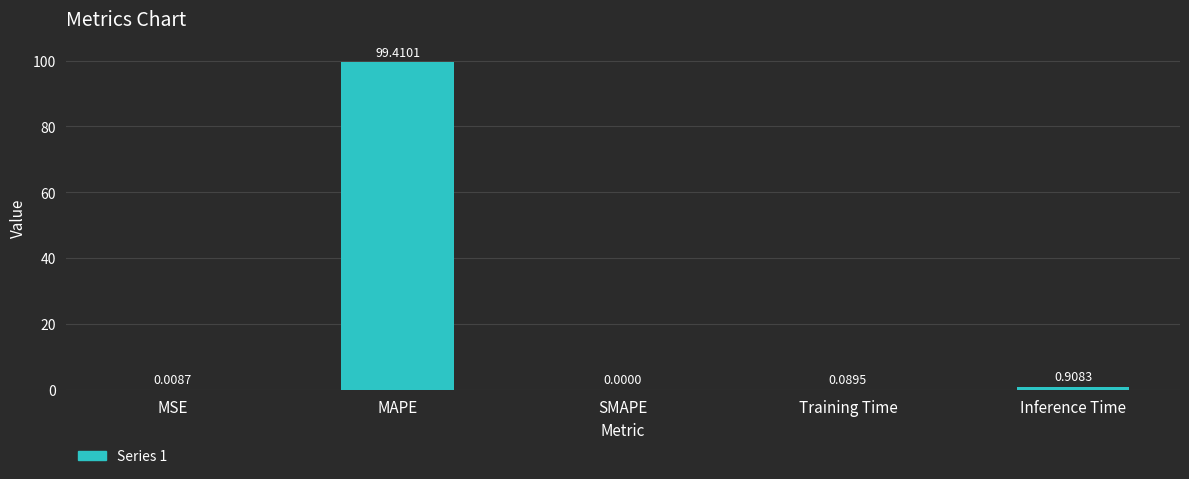

What is the sum of all values?

100.4